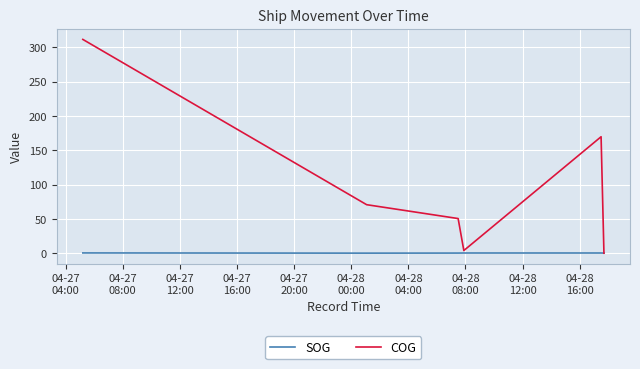

Which series has the largest range (max minus min)?

COG